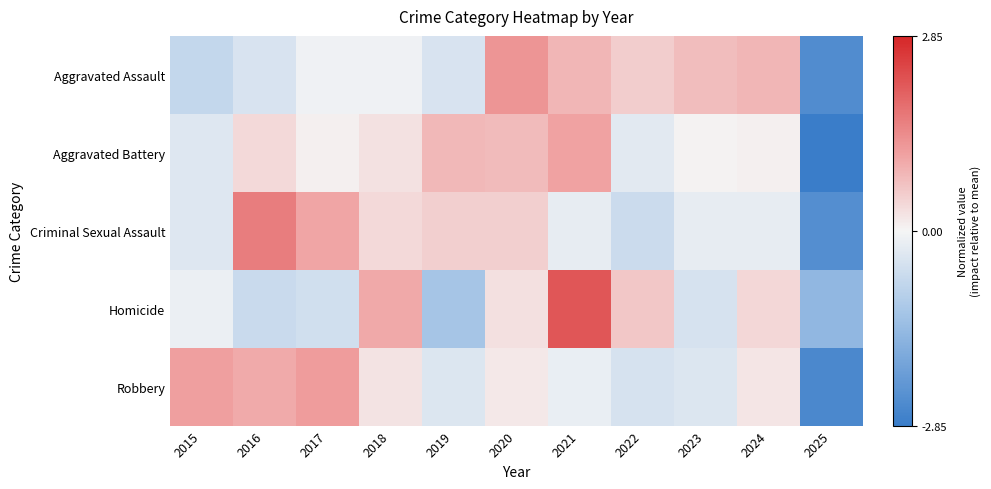

At how many categories does at least one series exceed 0?

10